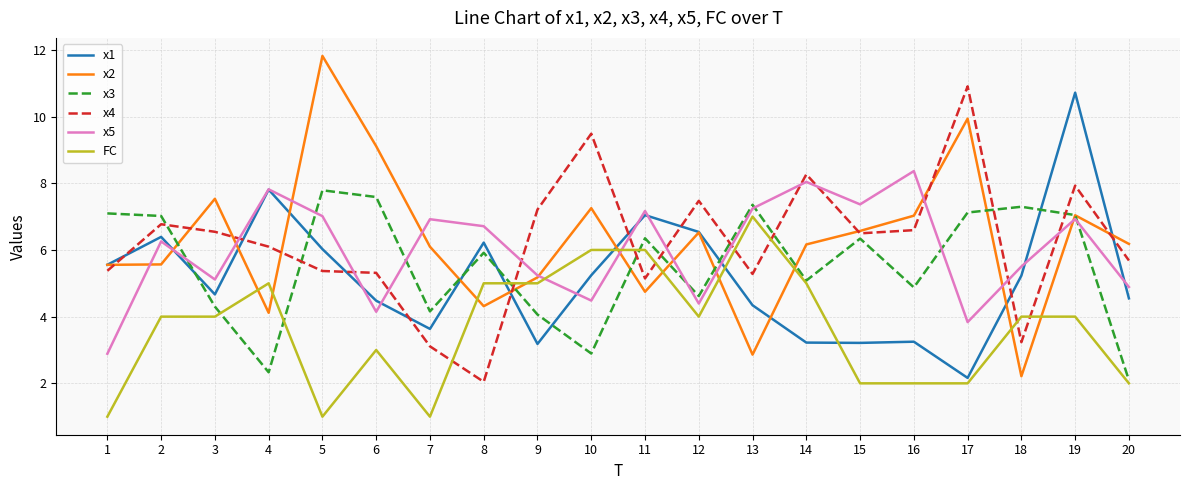

What is the highest value of the x1 series?

10.7